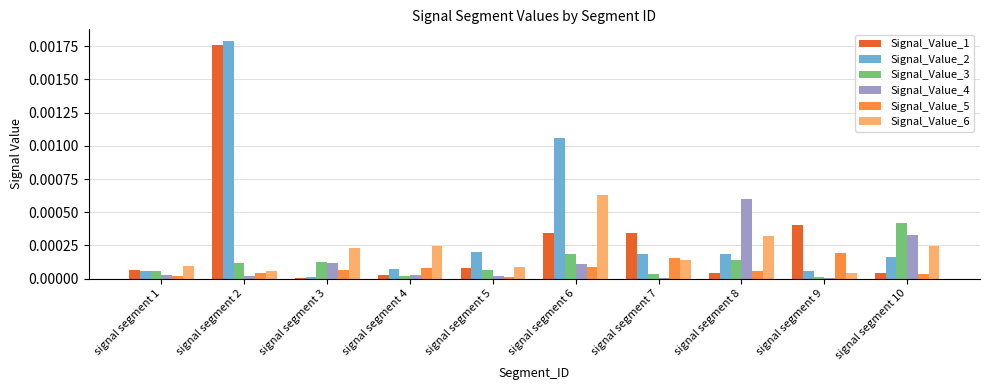

Are the bars horizontal?

No